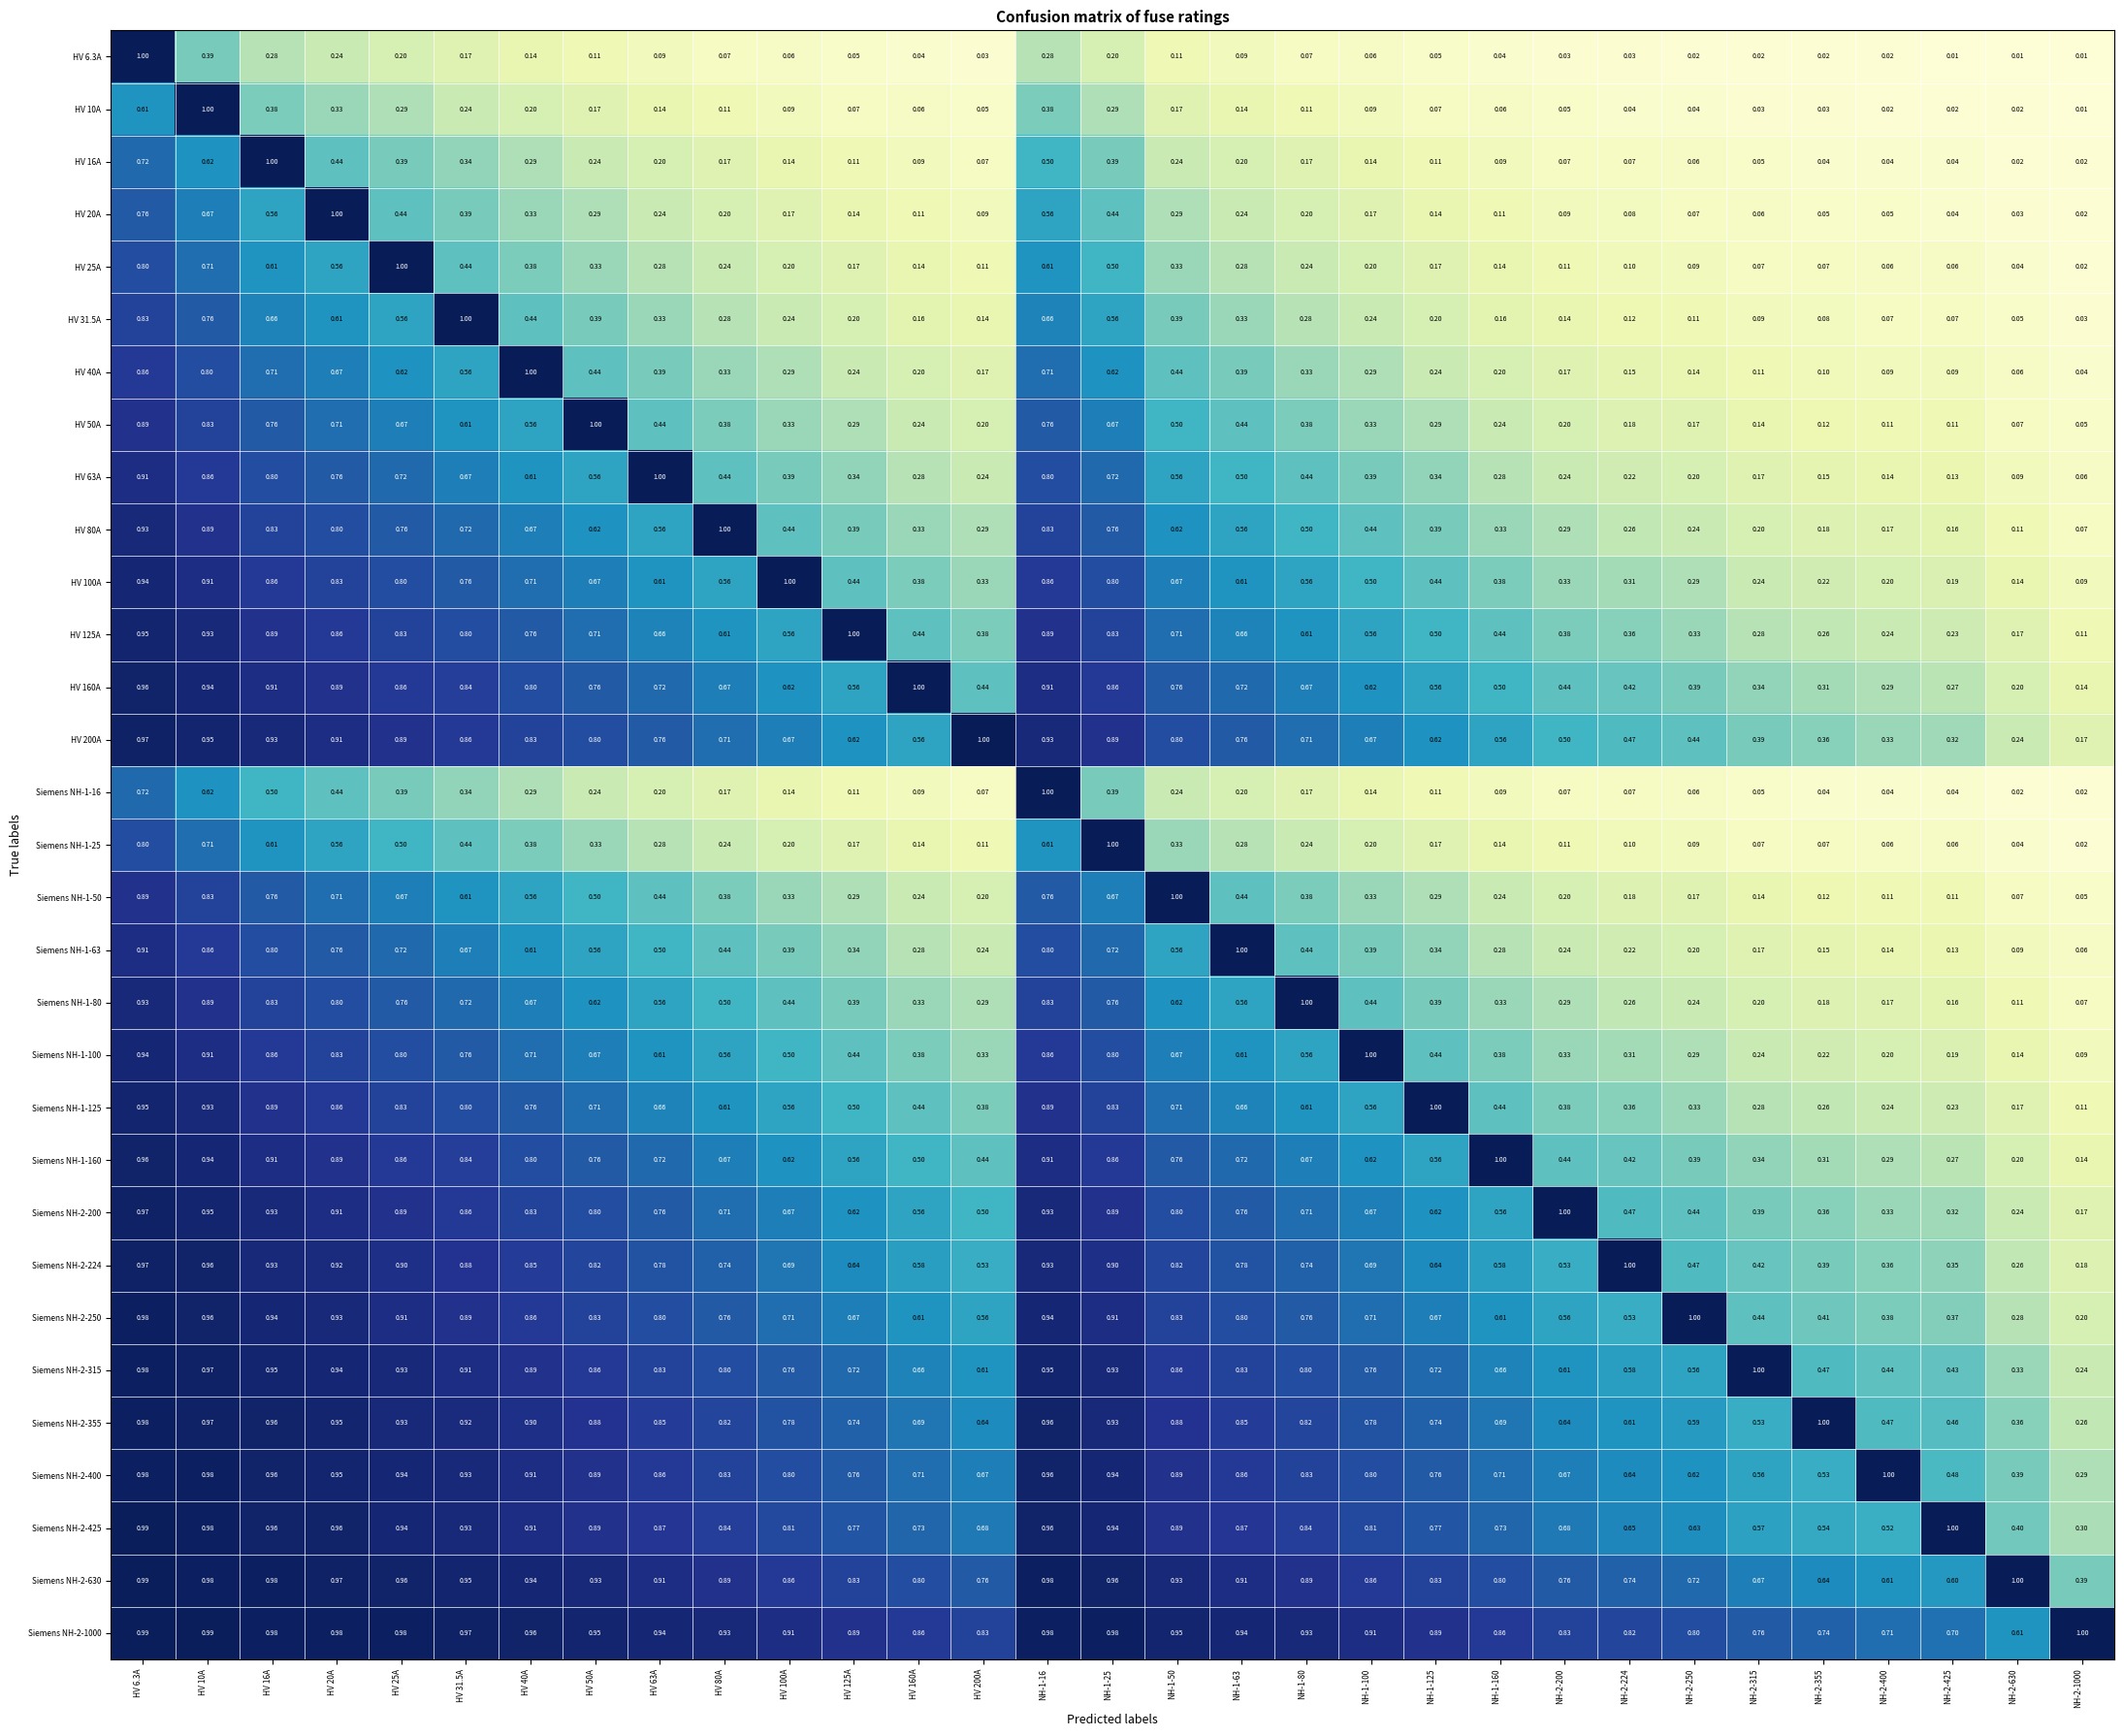

At how many categories does at least one series exceed 0?

31